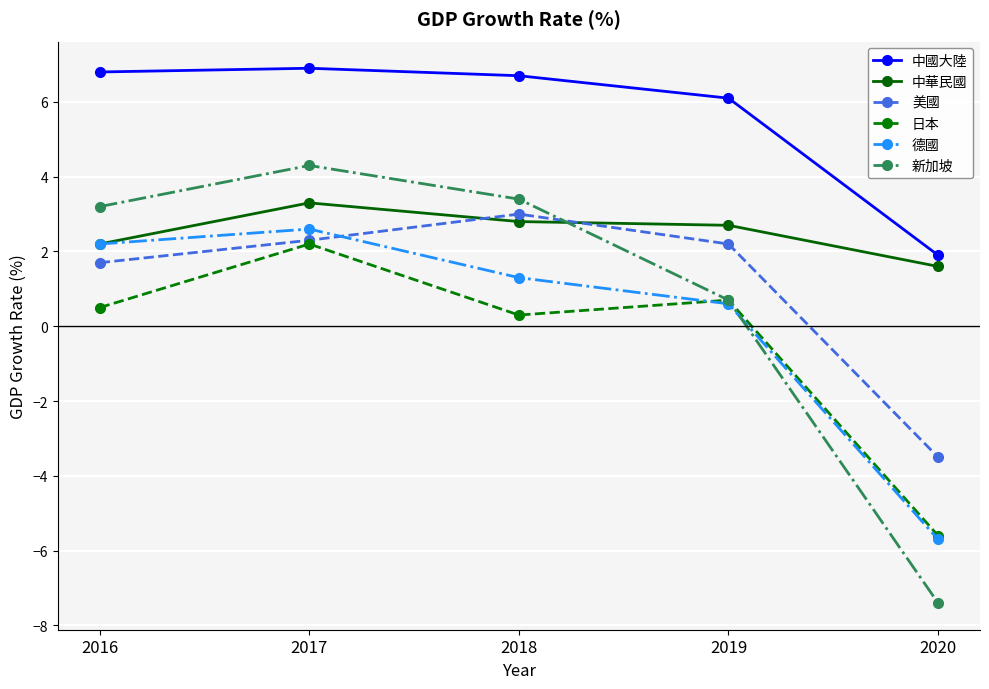

At which label does 中國大陸 first exceed 6?

2016